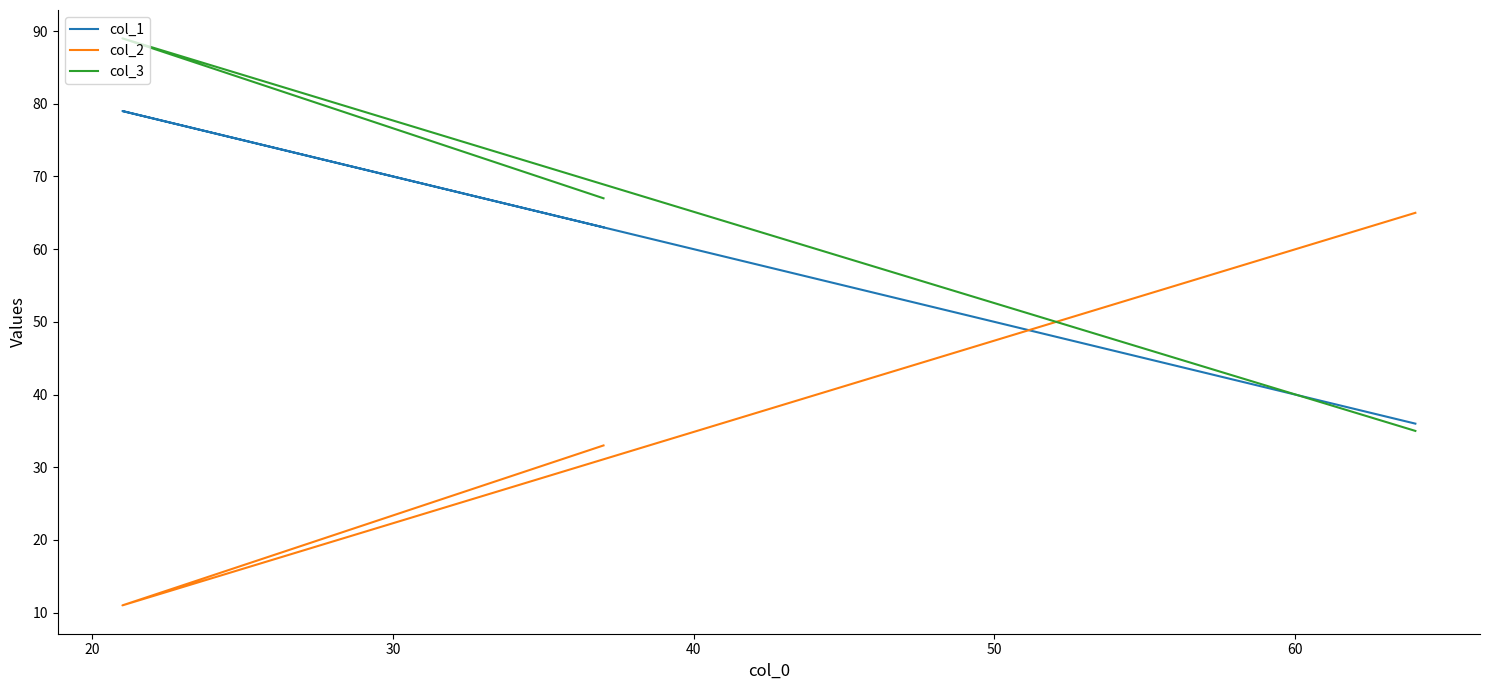

Count the col_2 values in the range 11 to 65.

3